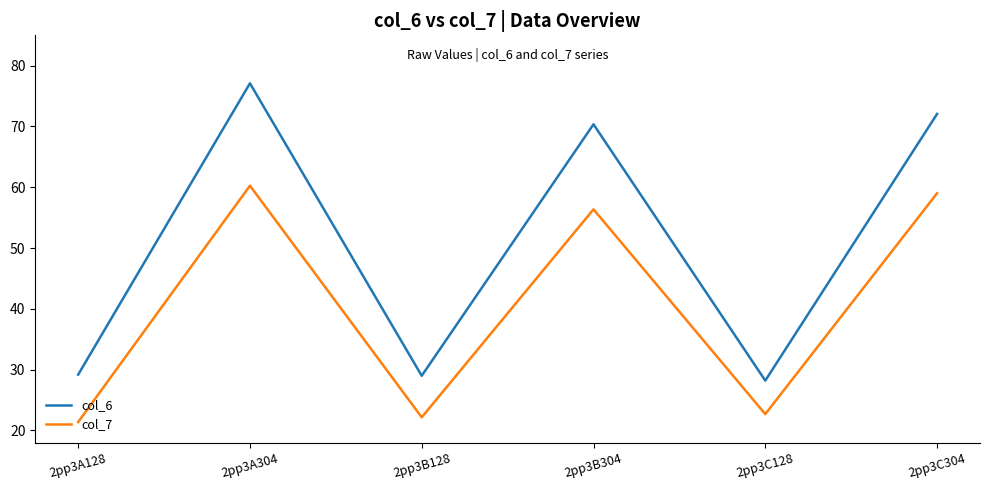

At which label does col_7 reach its peak?

2pp3A304